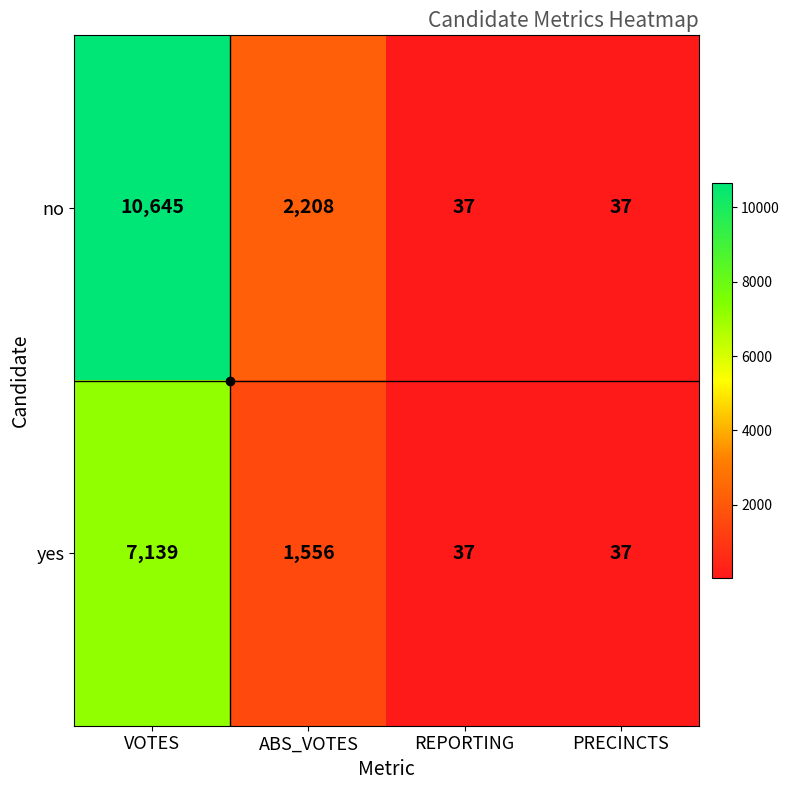

What is the maximum value for no?

10645